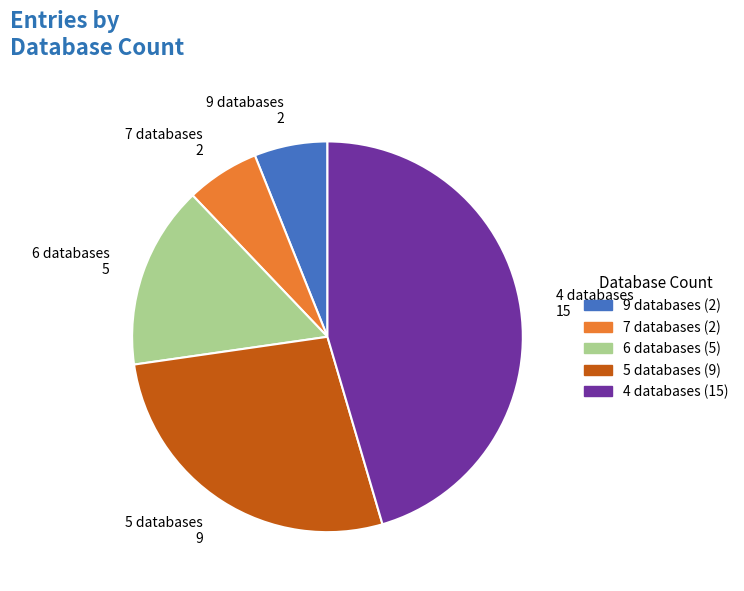

The 6 databases 5 slice represents 15% of the pie. True or false?

True